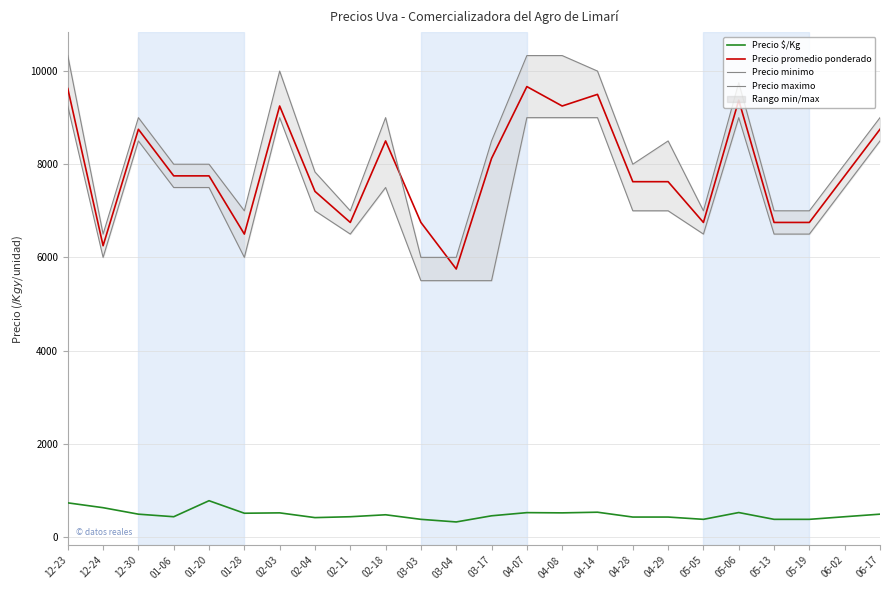

True or false: Precio $/Kg and Precio promedio ponderado cross at least once.

False